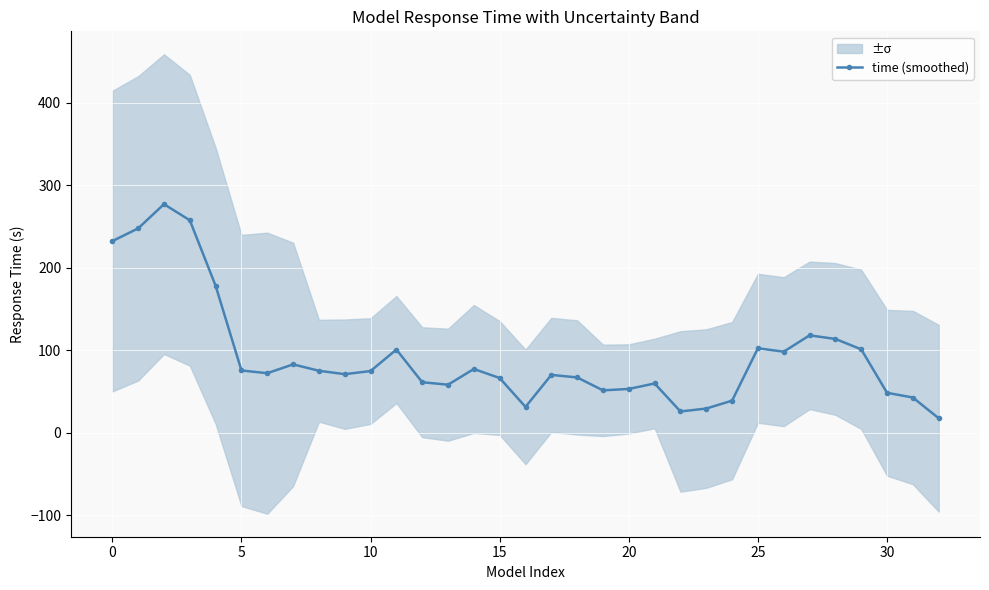

How many points are higher than both their immediate neighbors (excluding endpoints)?

8